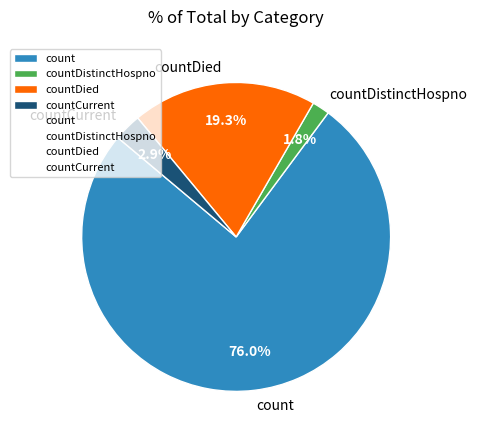

Rank the categories by value from highest to lowest.

count, countDied, countCurrent, countDistinctHospno